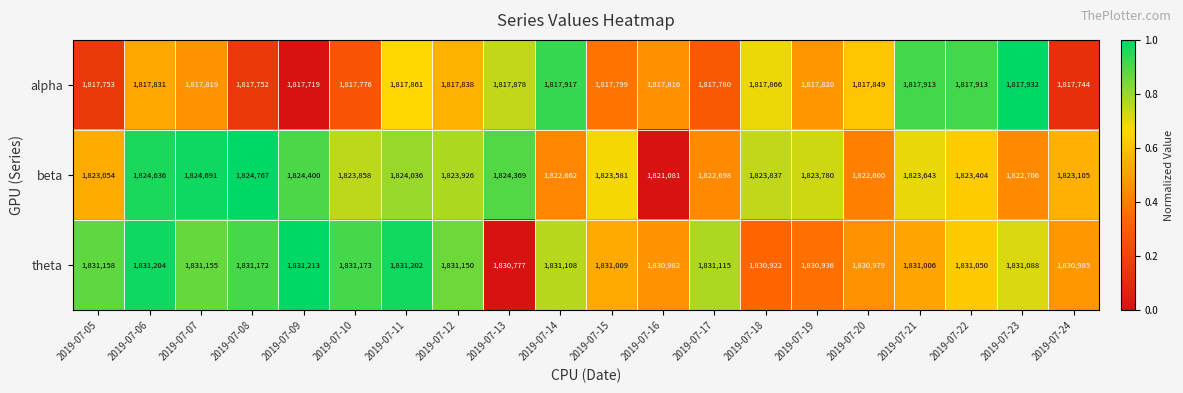

What is the sum of all theta values?

36621384